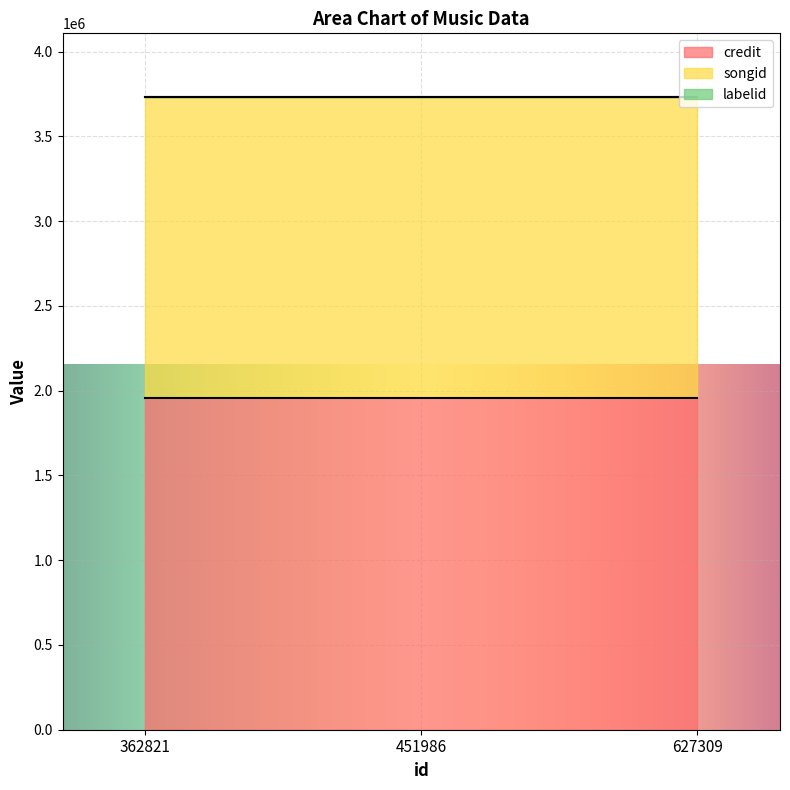

Count the number of categories in the chart.

3